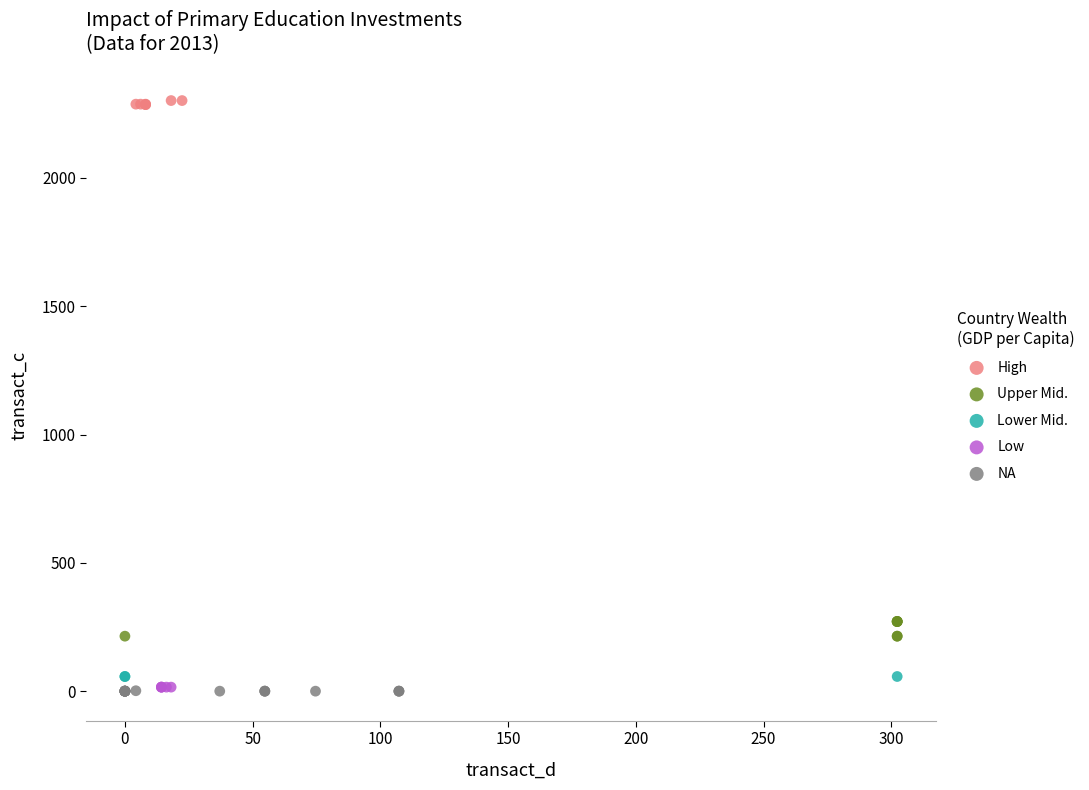

What are all the series names shown in the legend?

High, Upper Mid., Lower Mid., Low, NA